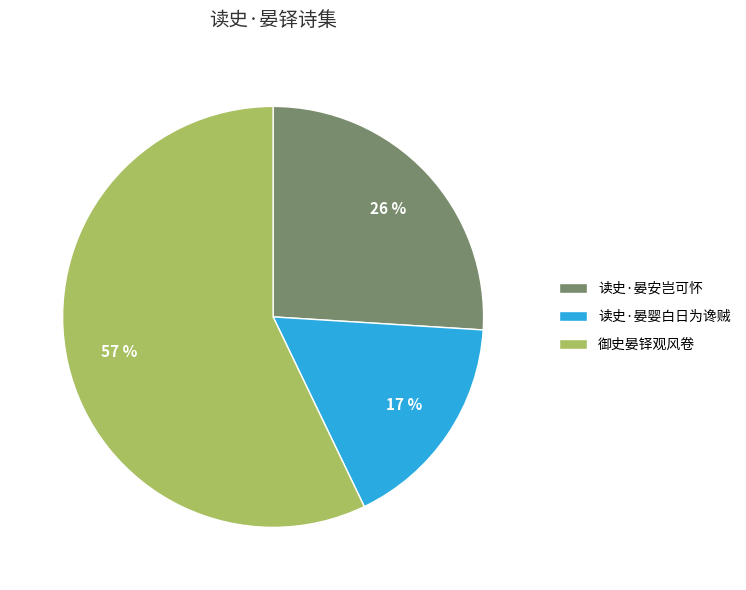

Rank the categories by value from highest to lowest.

御史晏铎观风卷, 读史·晏安岂可怀, 读史·晏婴白日为谗贼